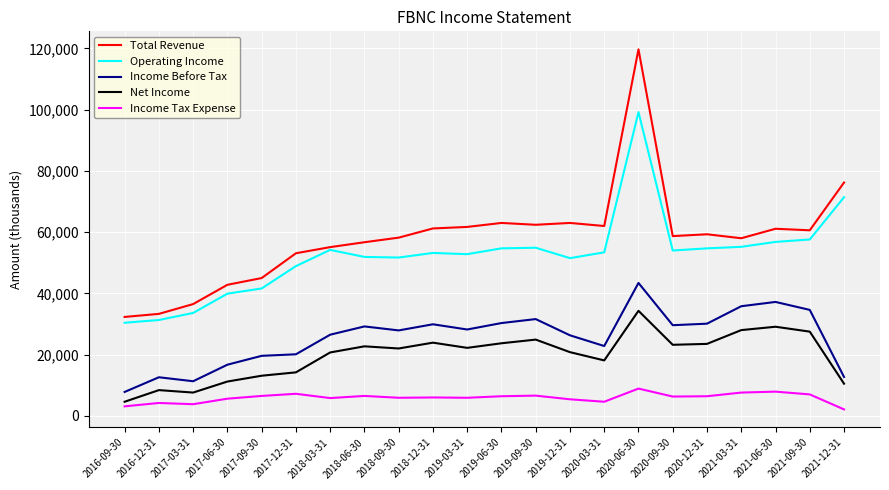

Rank the series at 2019-09-30 from highest to lowest value.

Total Revenue, Operating Income, Income Before Tax, Net Income, Income Tax Expense